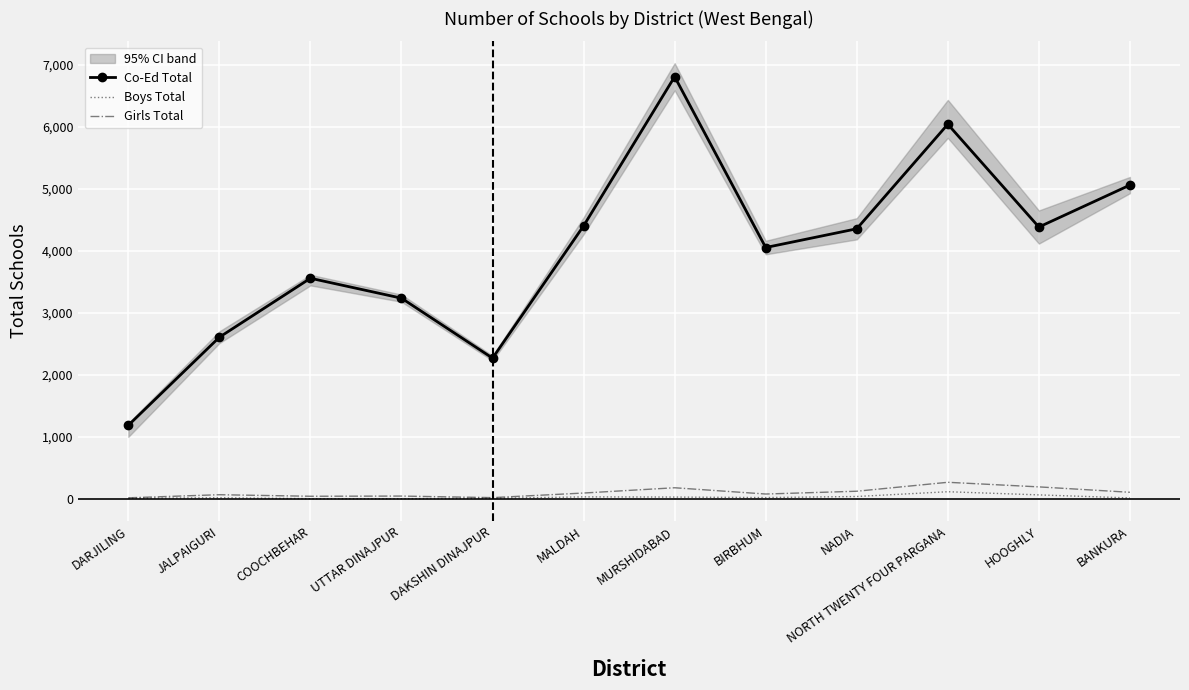

Which series changed the most between DAKSHIN DINAJPUR and BANKURA?

Co-Ed Total